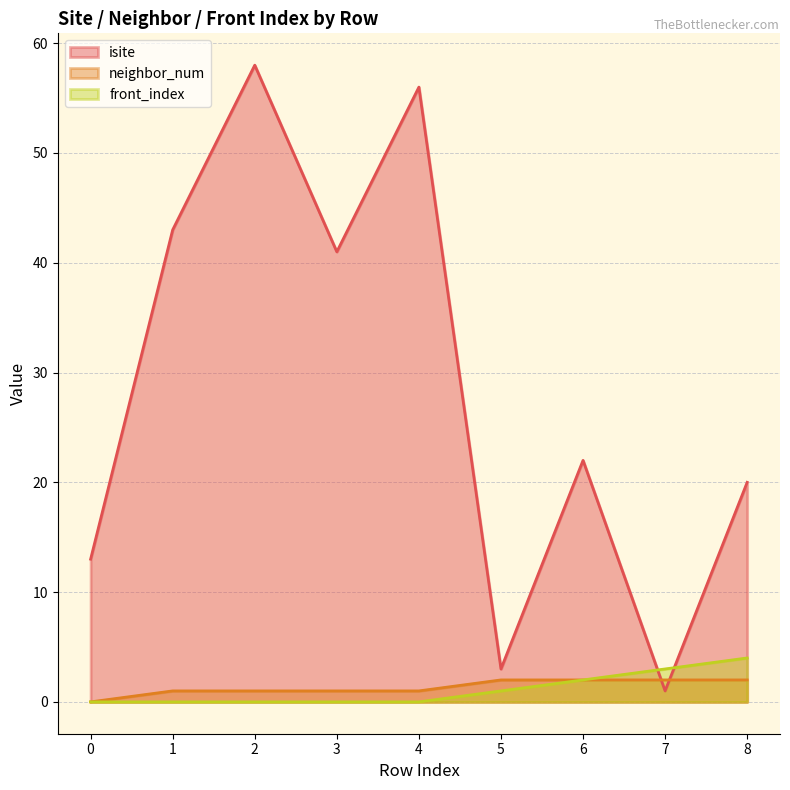

True or false: front_index and neighbor_num intersect in this chart.

False